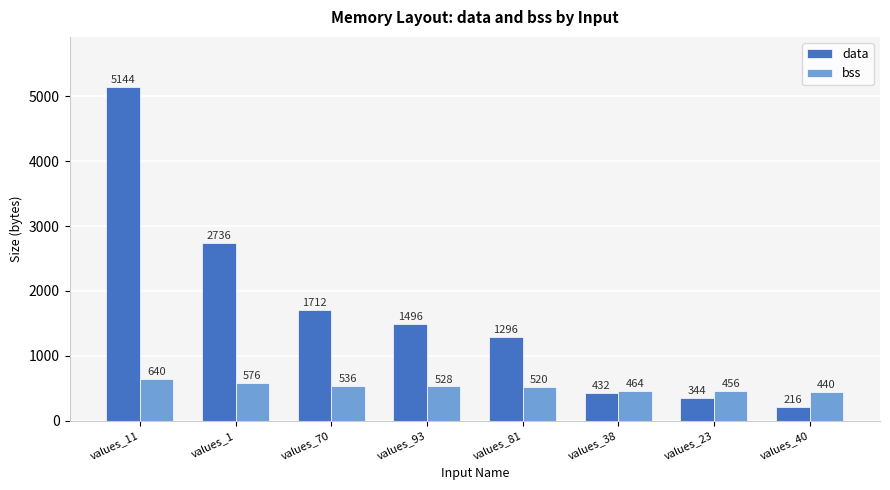

Read the bss value at values_93.

528